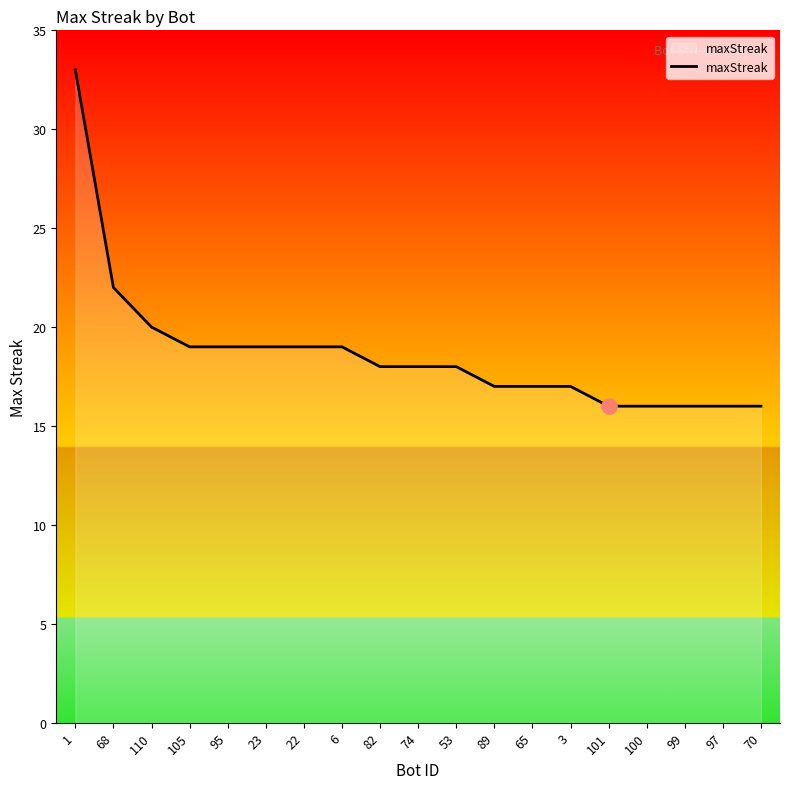

Between 3 and 100, which is larger?

3